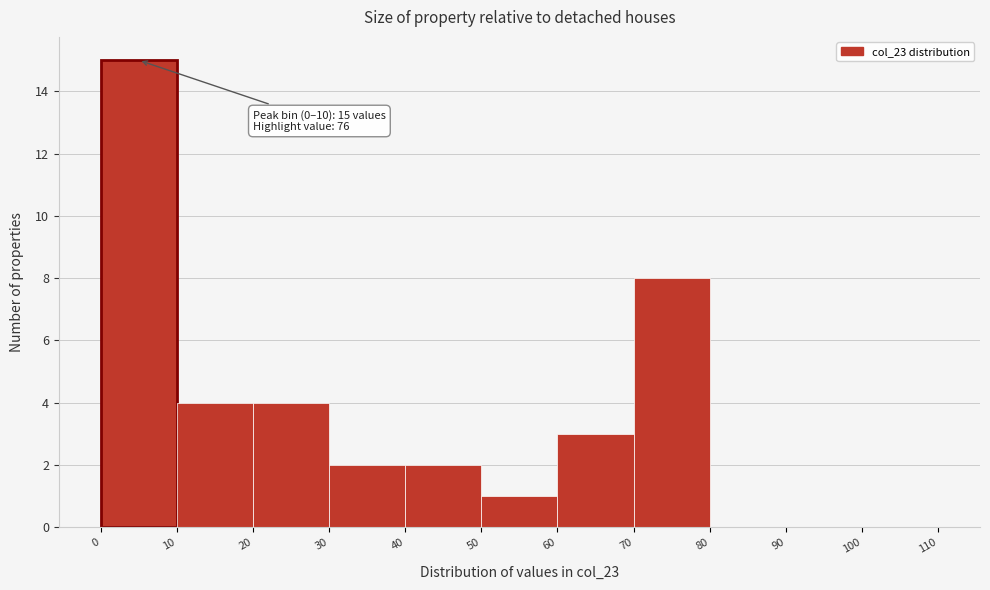

Over which range of the x-axis is the bar tallest?

0 to 10